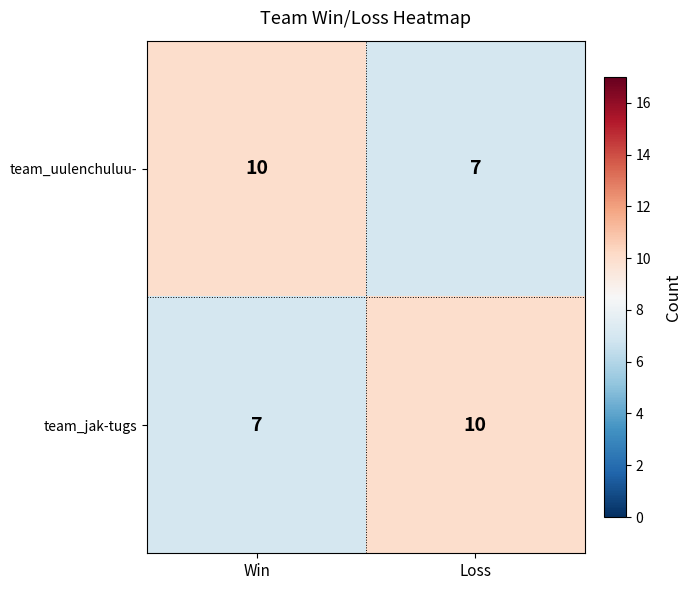

What is the difference between the highest and lowest values at Win?

3